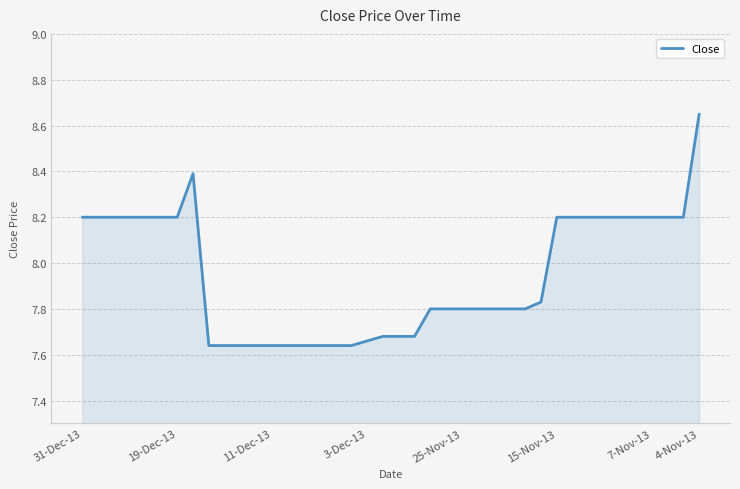

How many categories are shown in the chart?

40